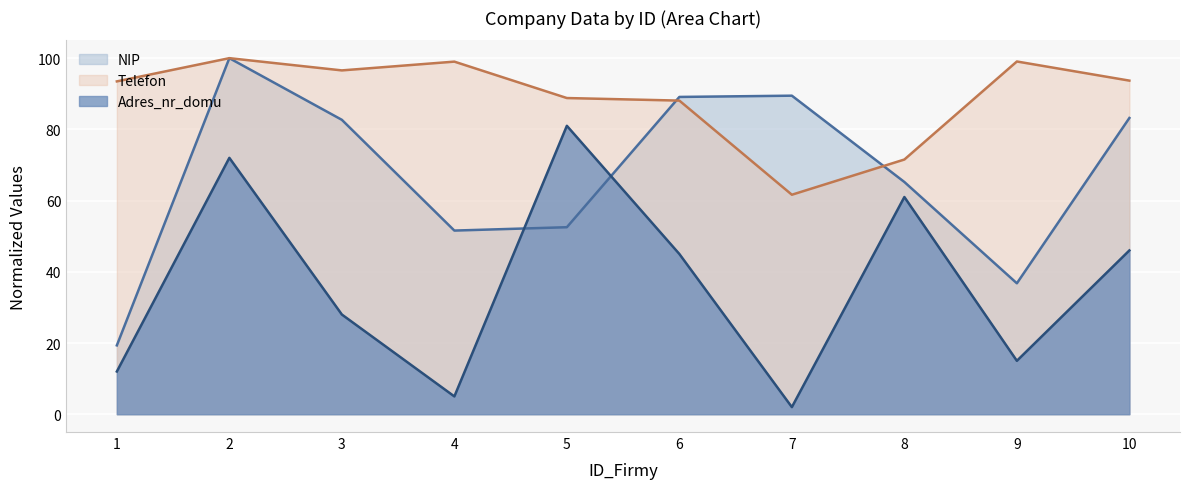

How many categories are shown in the chart?

10